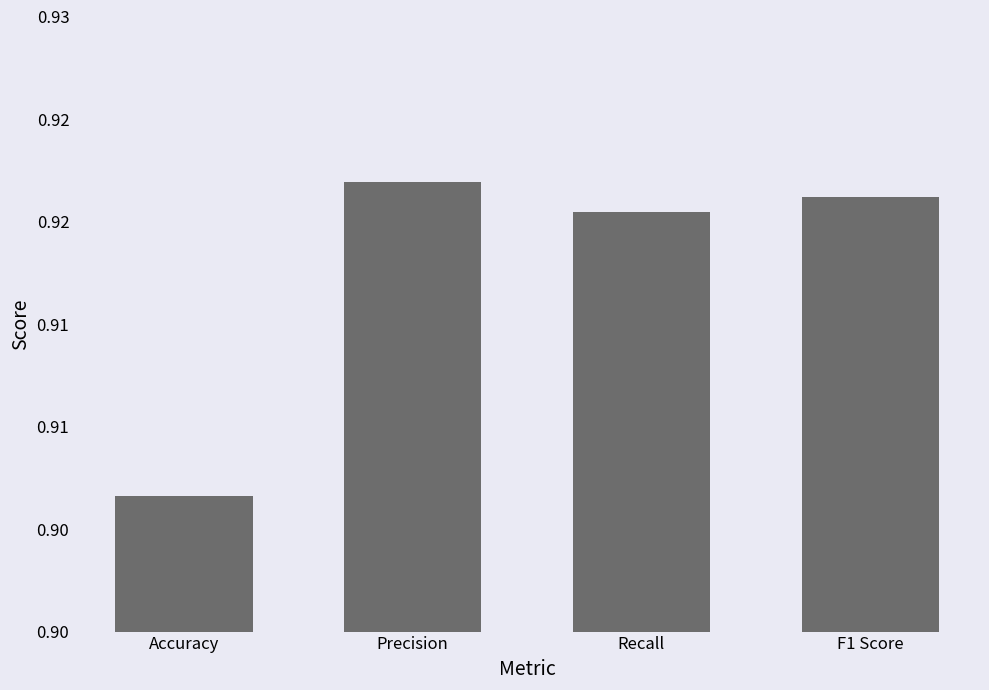

Between Precision and Recall, which is larger?

Precision